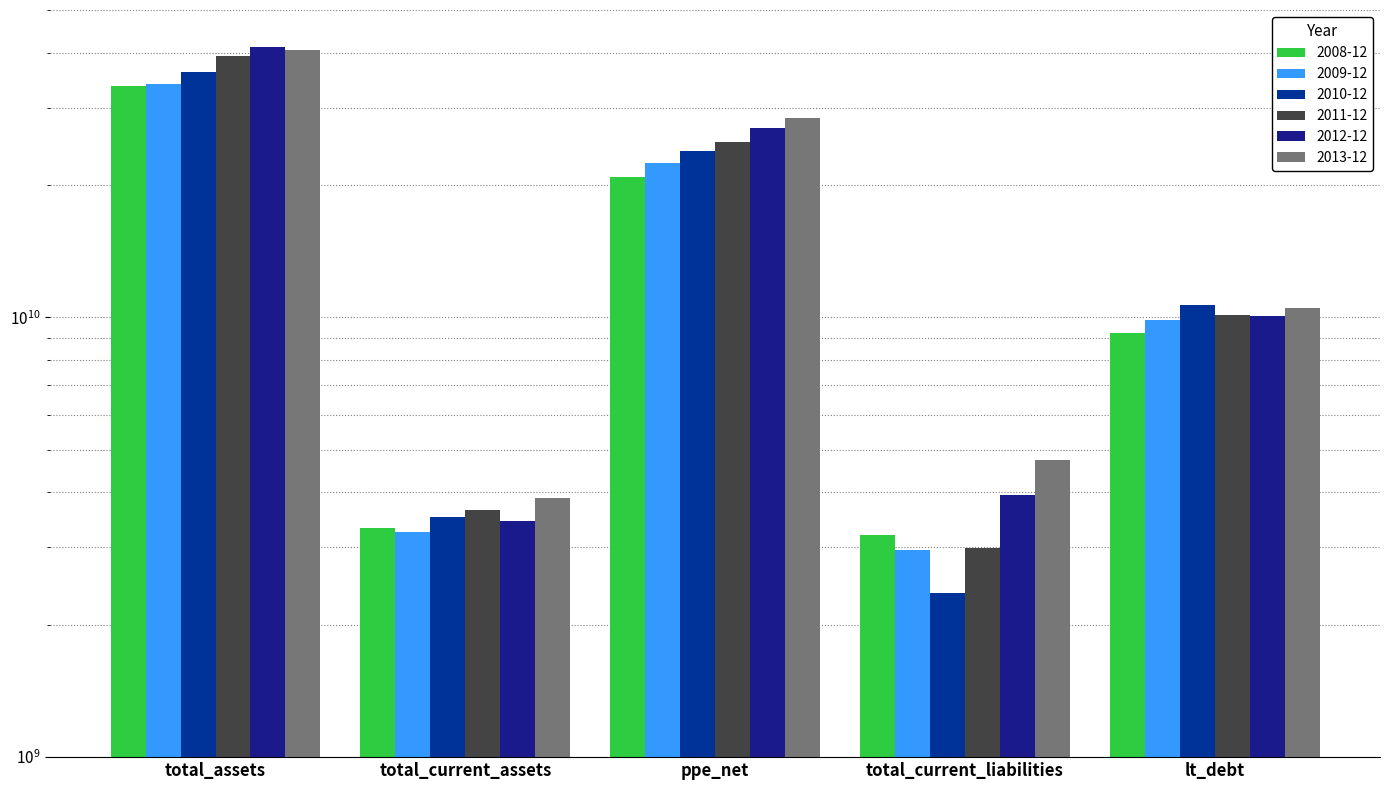

Reading left to right, list all the values displayed in this chart.

2008-12: total_assets=33498000000	total_current_assets=3319000000	ppe_net=20874000000	total_current_liabilities=3205000000	lt_debt=9232000000
2009-12: total_assets=33873000000	total_current_assets=3243000000	ppe_net=22464000000	total_current_liabilities=2952000000	lt_debt=9854000000
2010-12: total_assets=36146000000	total_current_assets=3507000000	ppe_net=23863000000	total_current_liabilities=2366000000	lt_debt=10671000000
2011-12: total_assets=39214000000	total_current_assets=3638000000	ppe_net=25093000000	total_current_liabilities=2987000000	lt_debt=10143000000
2012-12: total_assets=41209000000	total_current_assets=3451000000	ppe_net=26939000000	total_current_liabilities=3945000000	lt_debt=10062000000
2013-12: total_assets=40647000000	total_current_assets=3891000000	ppe_net=28436000000	total_current_liabilities=4730000000	lt_debt=10489000000